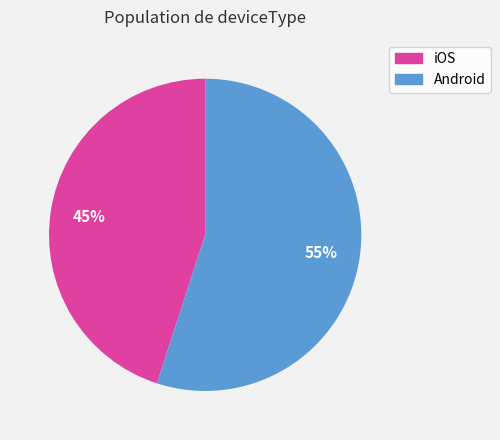

Approximately how many times larger is the value at iOS compared to Android?

0.8